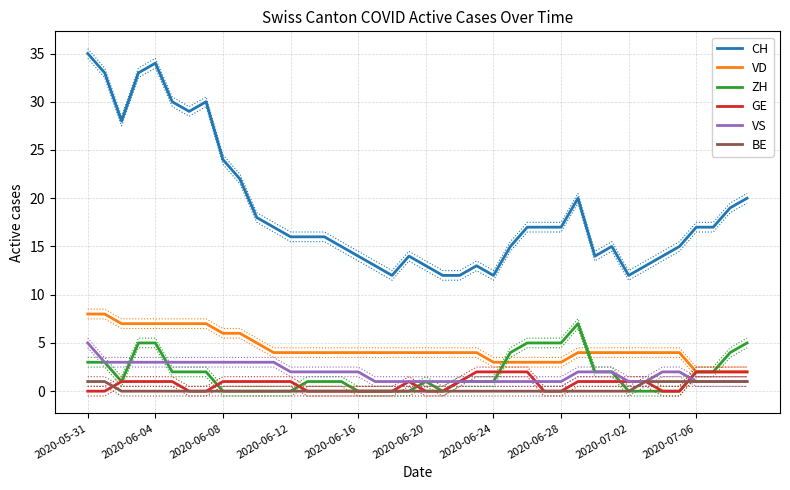

Is this an area chart (filled region under the line)?

No